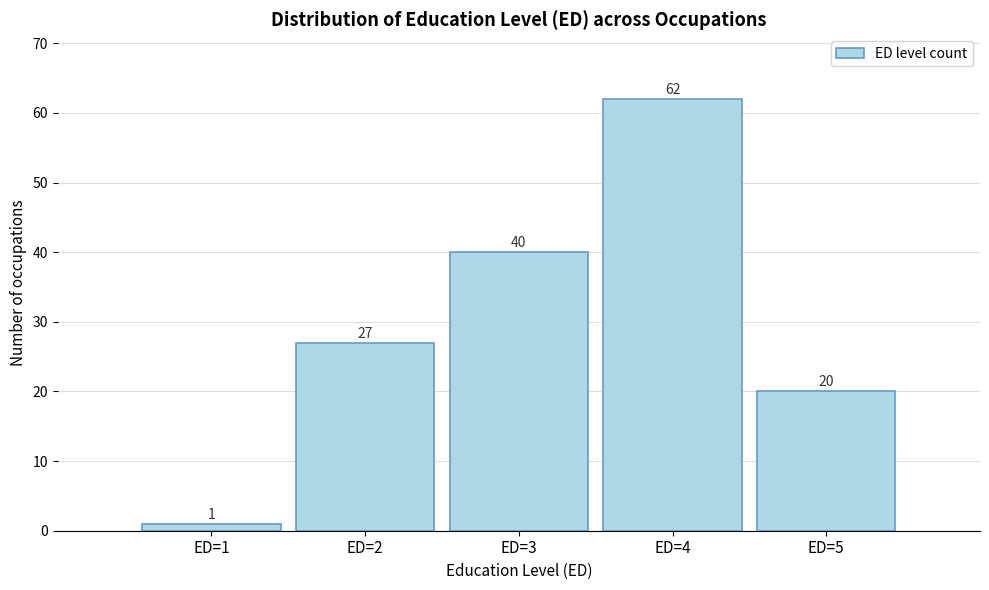

Reading left to right, what are all the values shown in this chart?

1	27	40	62	20